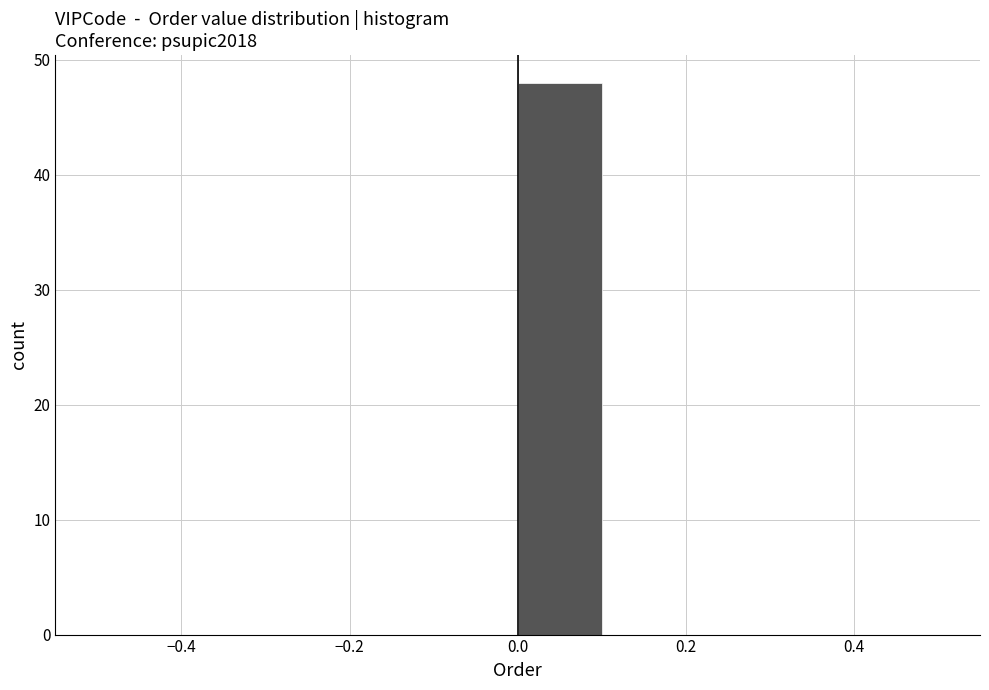

Reading left to right, transcribe this chart: for each bar, give the range it covers on the x-axis and its height. The values are not printed on the chart, so give them approximately, as read against the axis.

-0.5 to -0.4: 0
-0.4 to -0.3: 0
-0.3 to -0.2: 0
-0.2 to -0.1: 0
-0.1 to 0.0: 0
0.0 to 0.1: 48
0.1 to 0.2: 0
0.2 to 0.3: 0
0.3 to 0.4: 0
0.4 to 0.5: 0